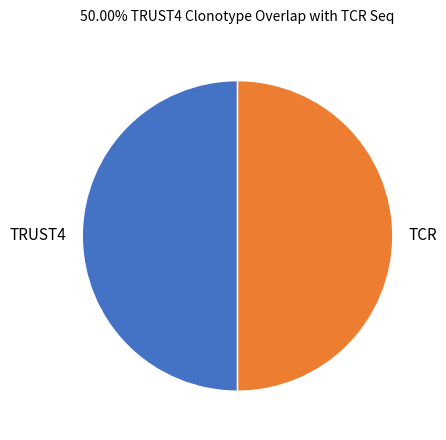

The TCR slice represents 35% of the pie. True or false?

False